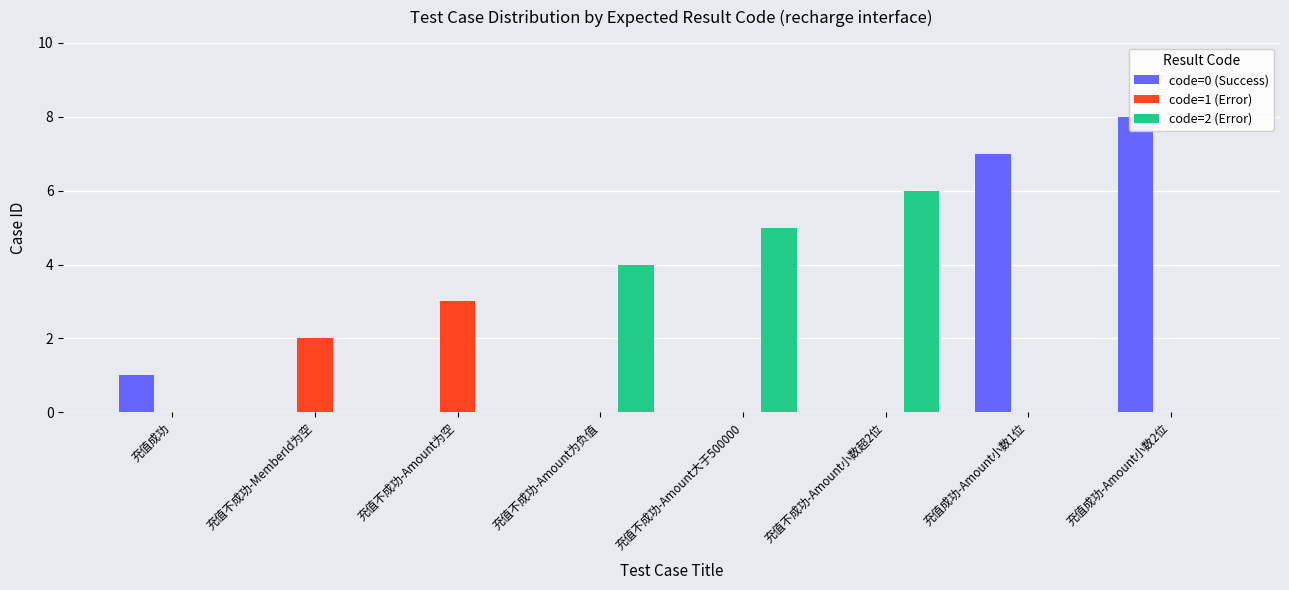

Which series has the largest total across all categories?

code=0 (Success)